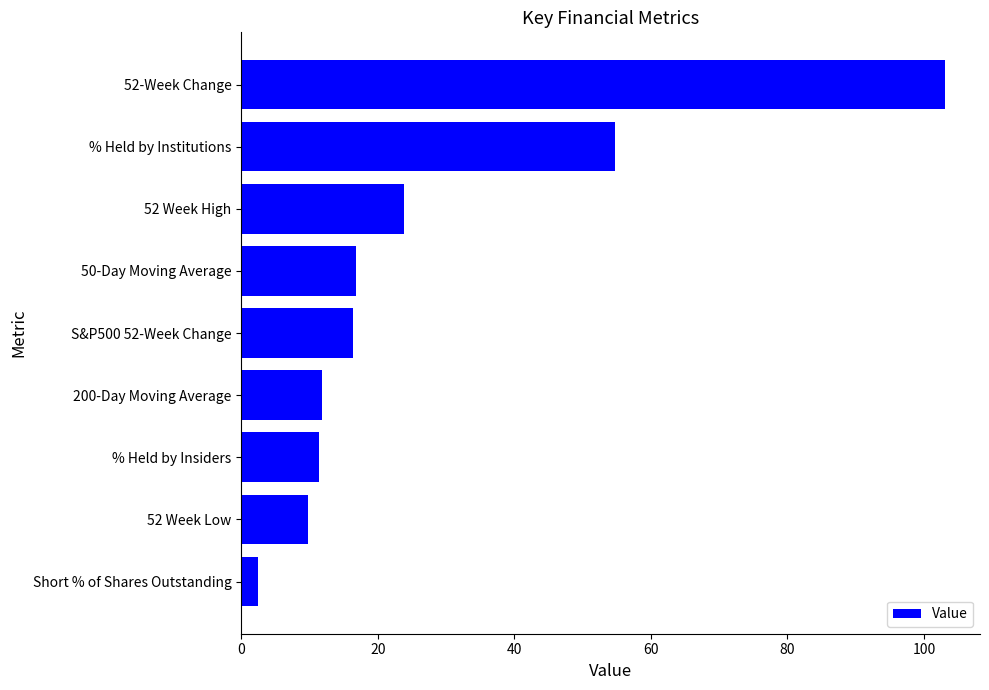

How many bars are there in total?

9